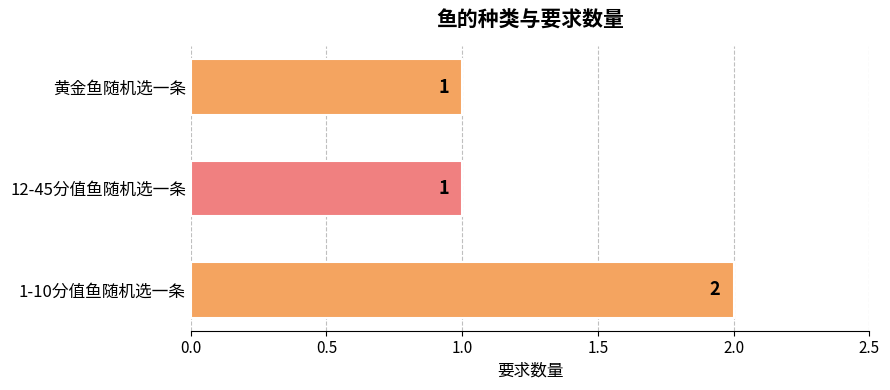

Does the chart contain stacked bars?

No